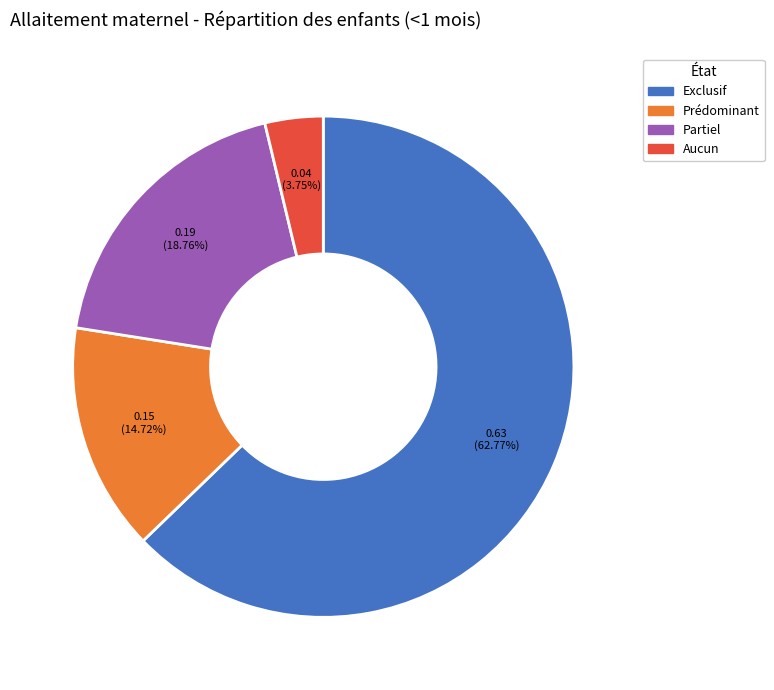

To the nearest percent, what portion does Exclusif represent?

63%